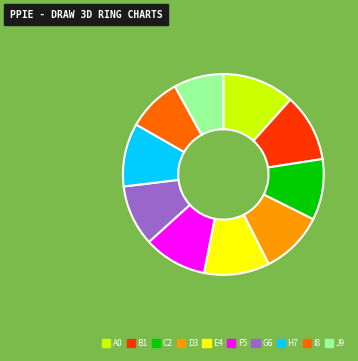

Is there a majority slice in this chart?

No